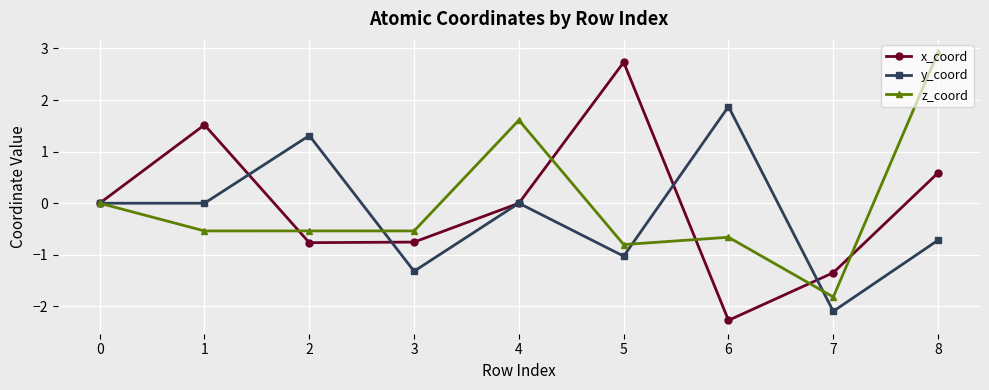

At which category is the sum across all series the highest?

8